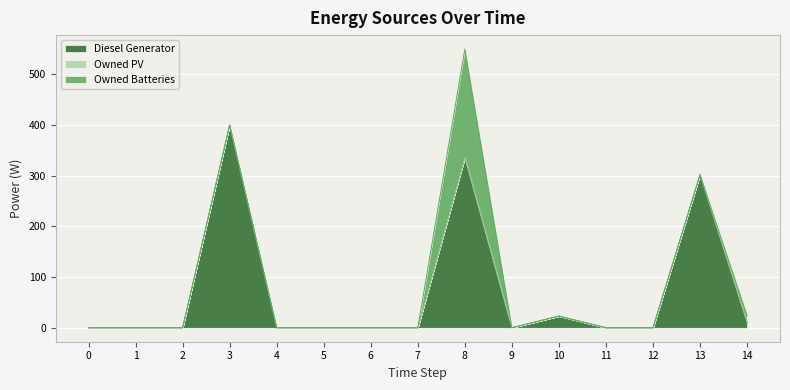

Rank the series by their average value, from highest to lowest.

Diesel Generator, Owned Batteries, Owned PV